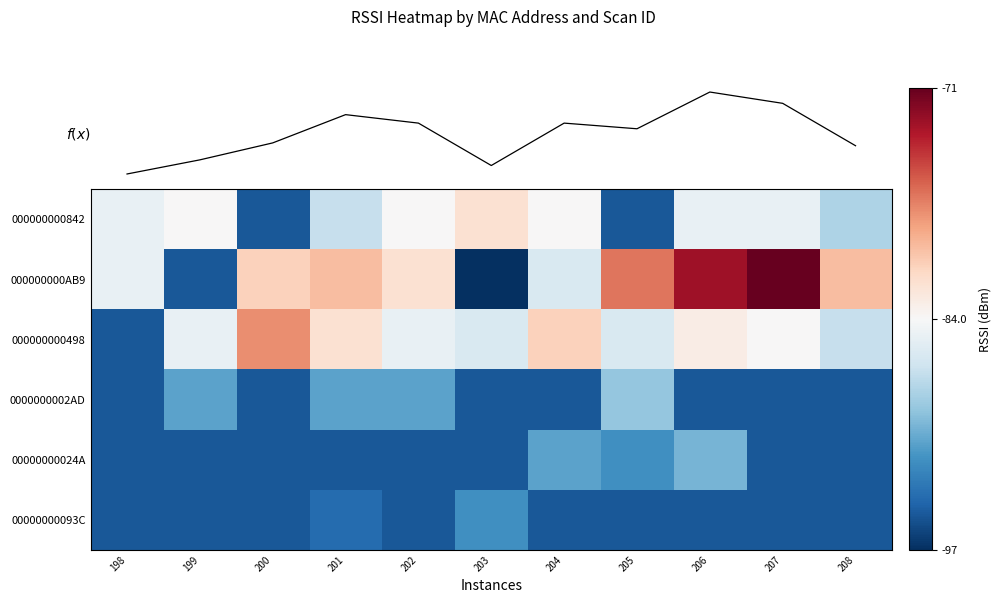

How many values in the 0000000002AD series exceed -95?

4